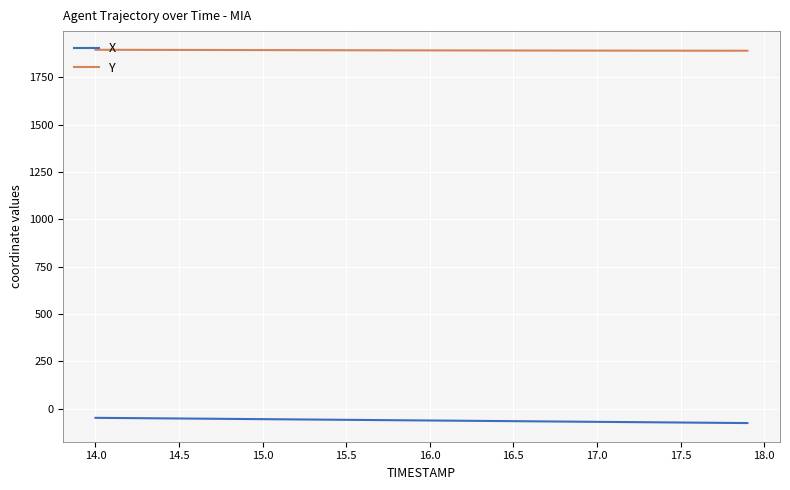

True or false: Y and X intersect in this chart.

False